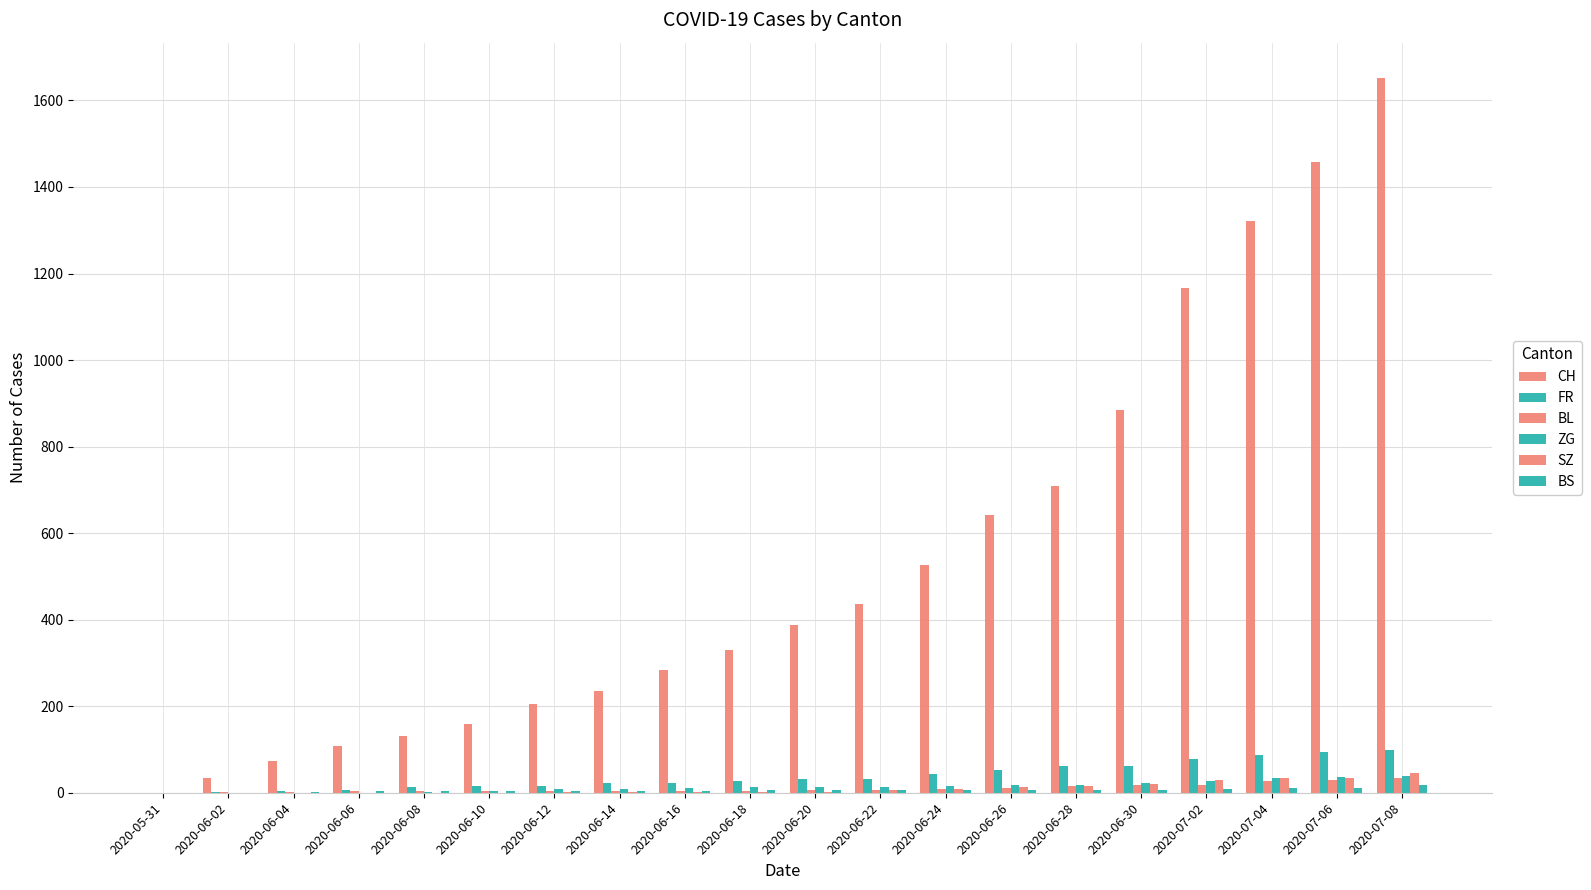

Which category has the lowest value across all series?

2020-05-31